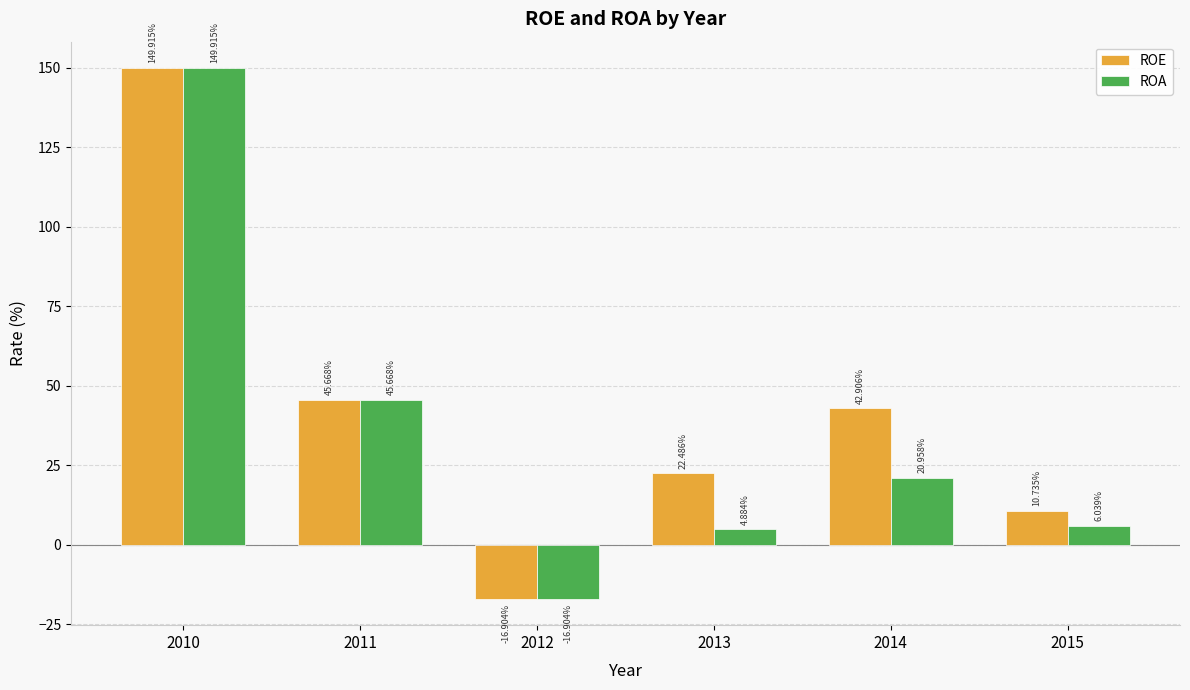

Does the chart contain any negative values?

Yes